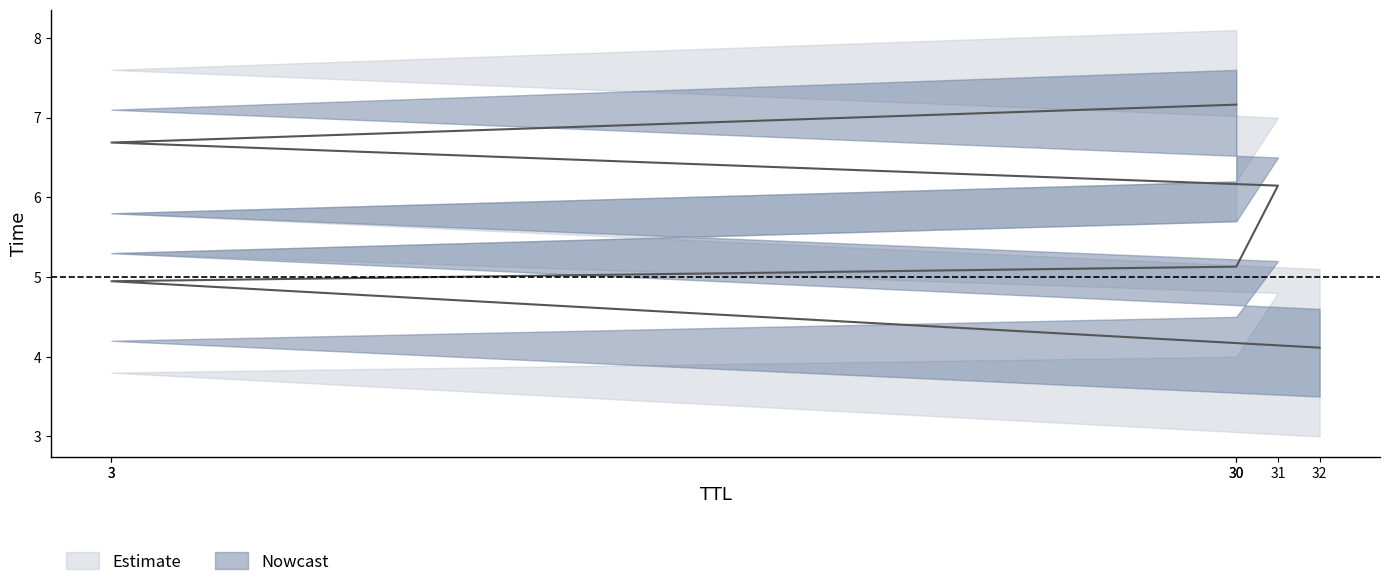

The chart shows a value of 4.1 at 32. True or false?

True